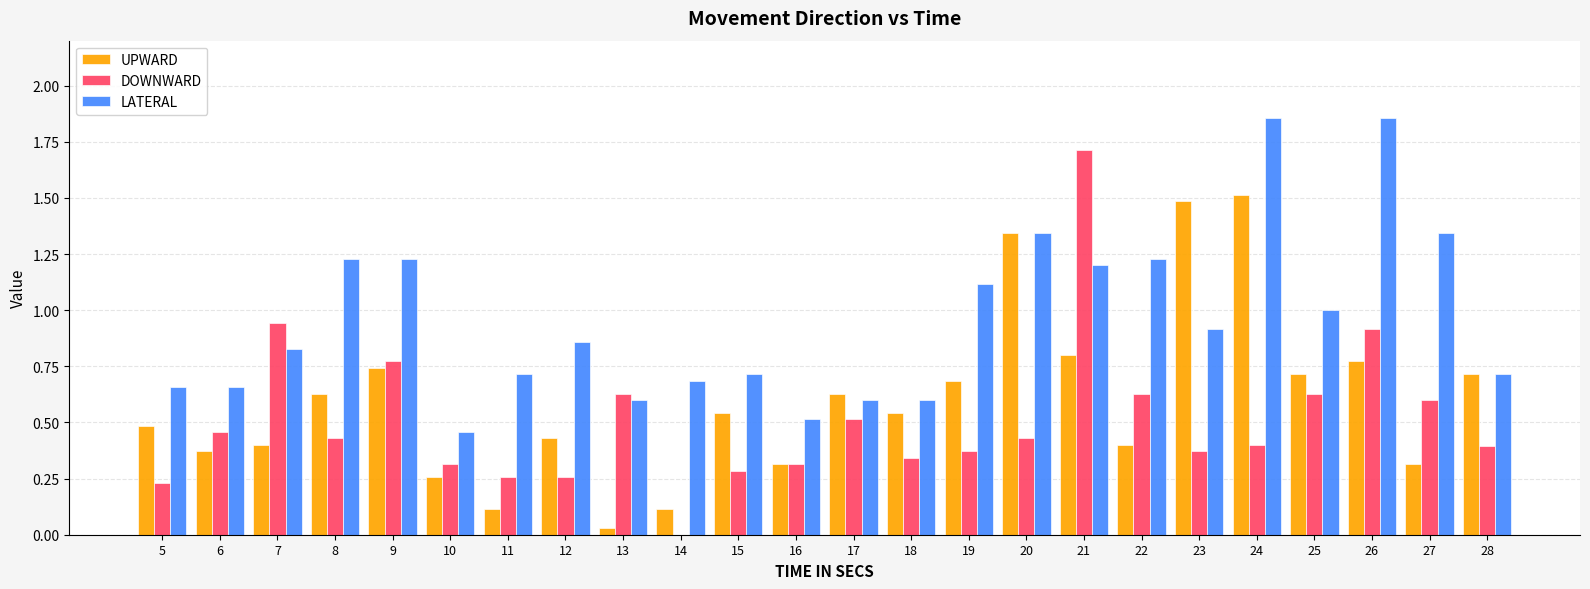

What is the highest value of the DOWNWARD series?

1.7